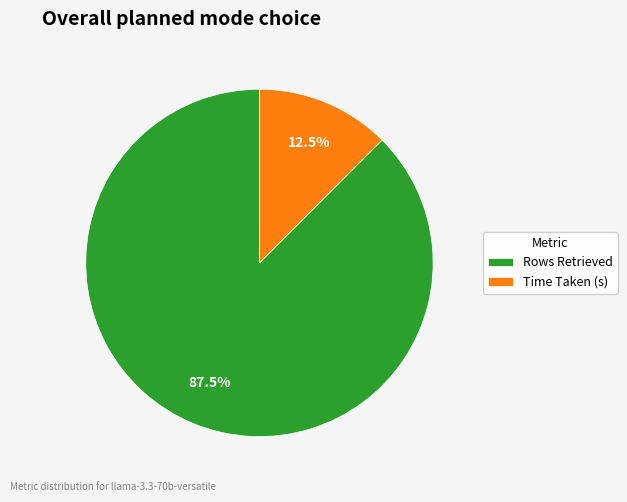

Do Time Taken (s) and Rows Retrieved together represent more than half of the pie?

Yes